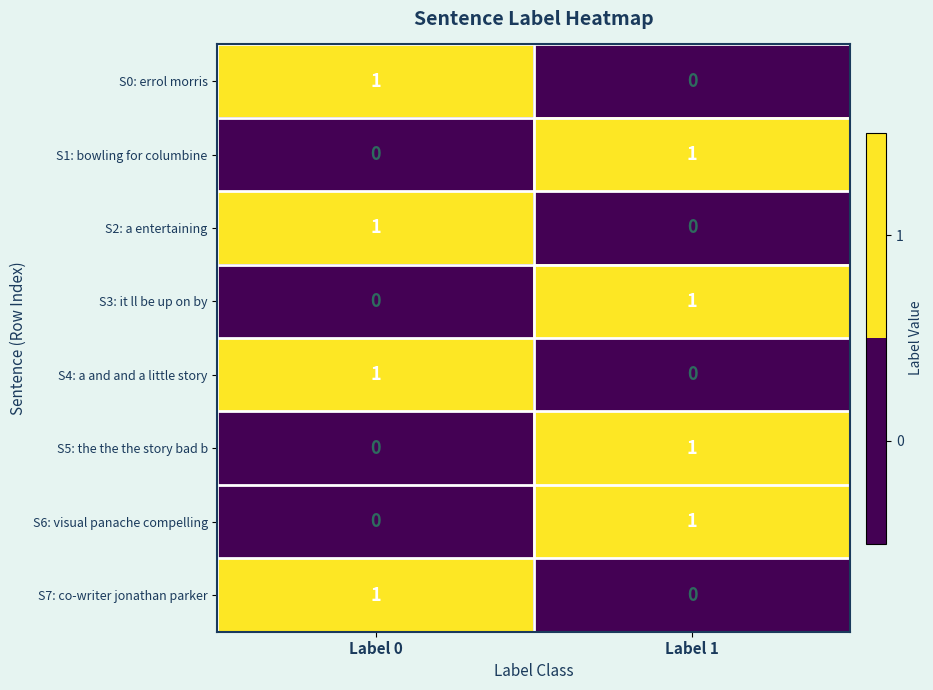

How many data points does each series have?

2